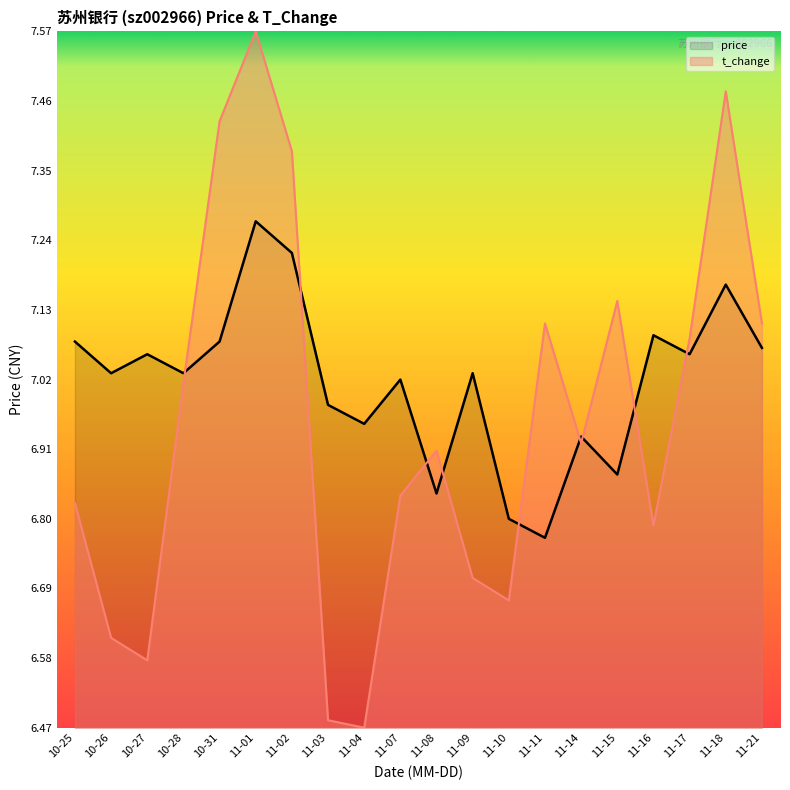

Rank the categories by t_change value from highest to lowest.

11-01, 11-18, 10-31, 11-02, 11-15, 11-11, 11-21, 11-17, 10-28, 11-14, 11-08, 11-07, 10-25, 11-16, 11-09, 11-10, 10-26, 10-27, 11-03, 11-04